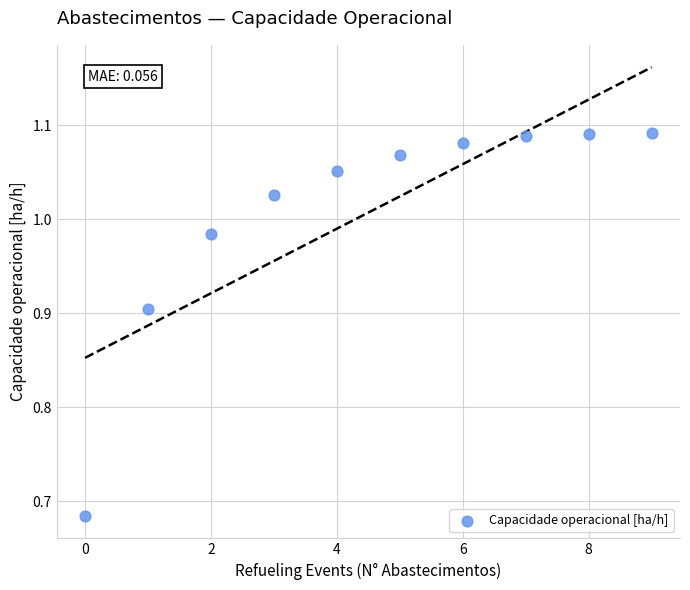

What is the range of Y values (max minus min)?

0.4